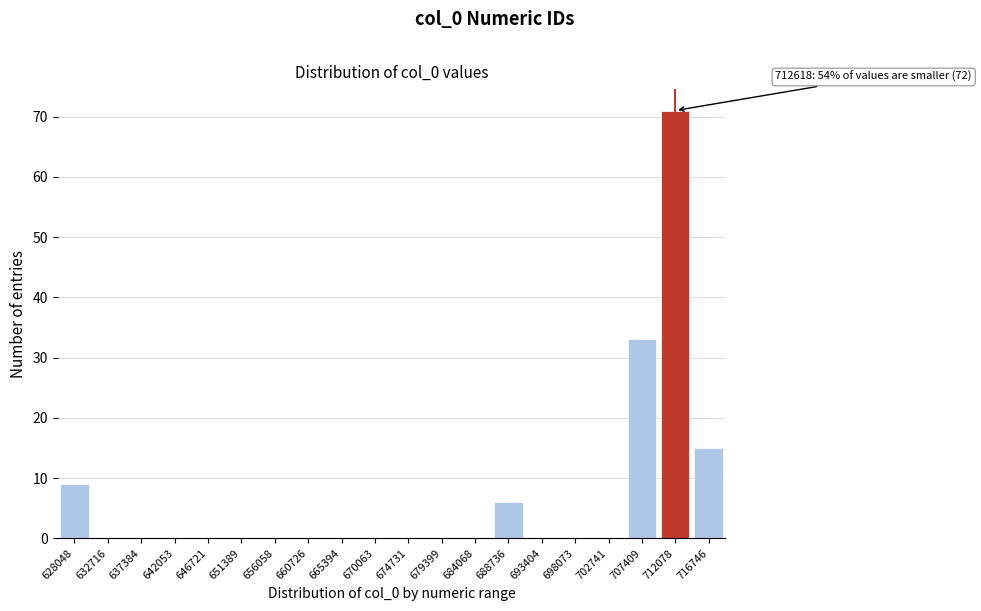

Reading left to right, what are all the values shown in this chart?

628048=9	632716=0	637384=0	642053=0	646721=0	651389=0	656058=0	660726=0	665394=0	670063=0	674731=0	679399=0	684068=0	688736=6	693404=0	698073=0	702741=0	707409=33	712078=71	716746=15